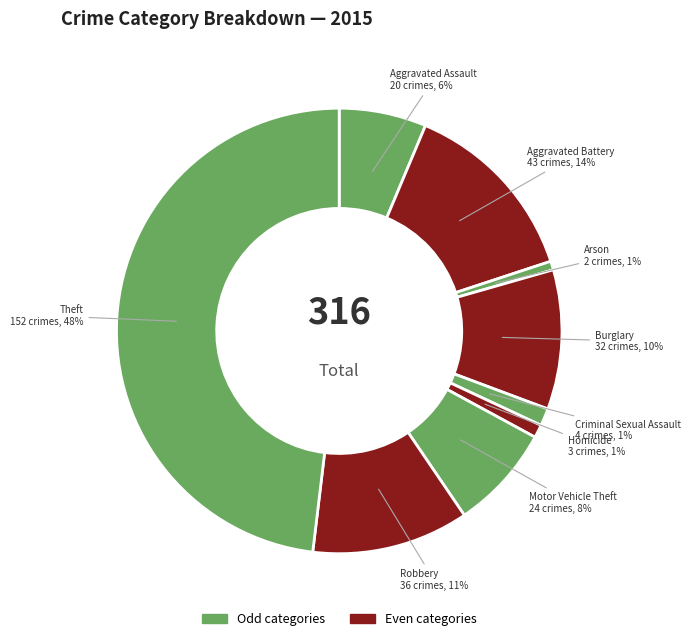

To the nearest percent, what percentage of the pie is Theft?

48%